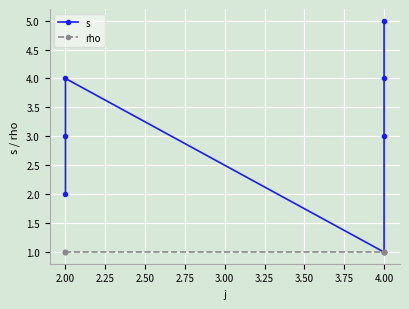

Is the value of rho at 2.00 greater than the value of s at 4.00?

No